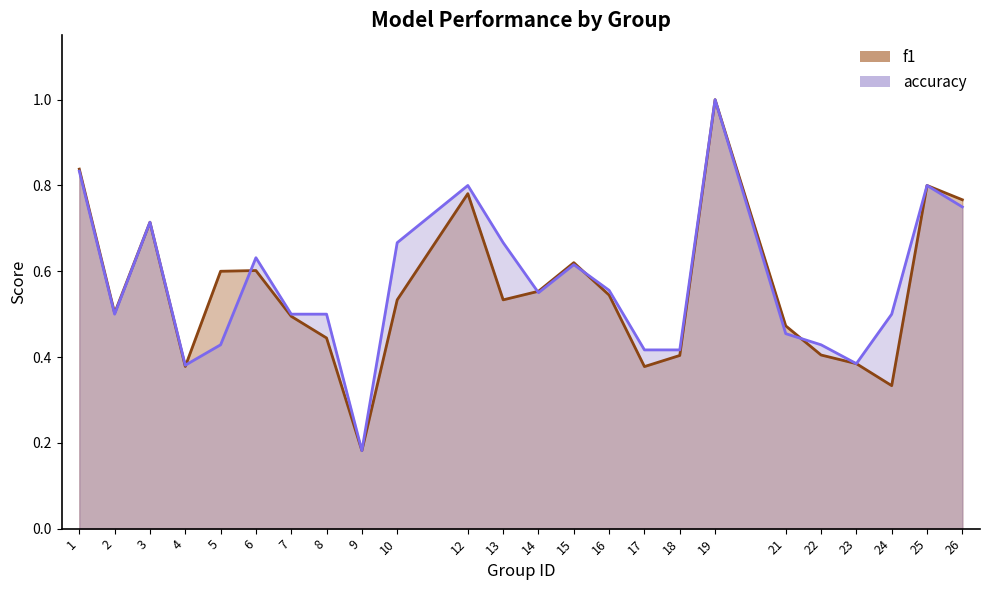

How many lines are shown in the chart?

2